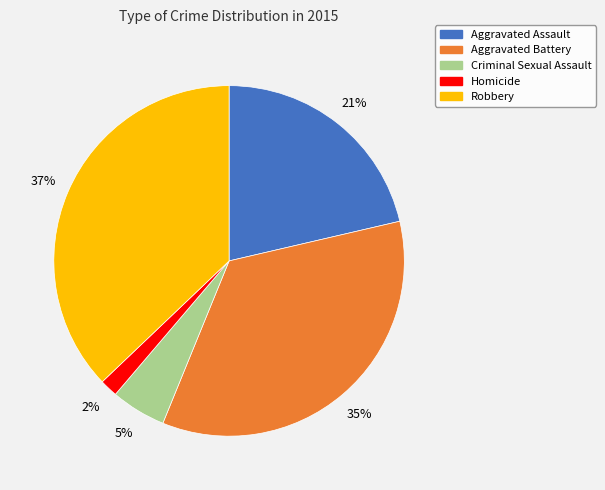

True or false: Aggravated Assault accounts for 21% of the total.

True